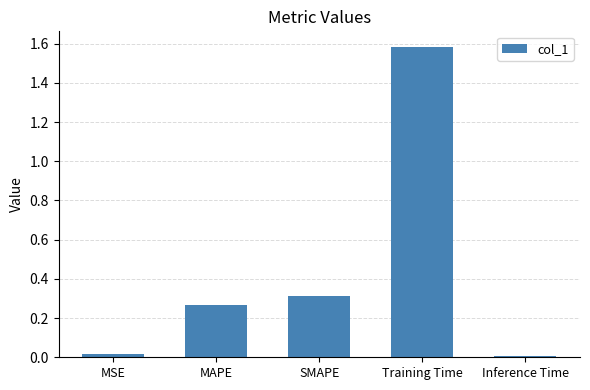

What is the difference between the values at Training Time and Inference Time?

1.6